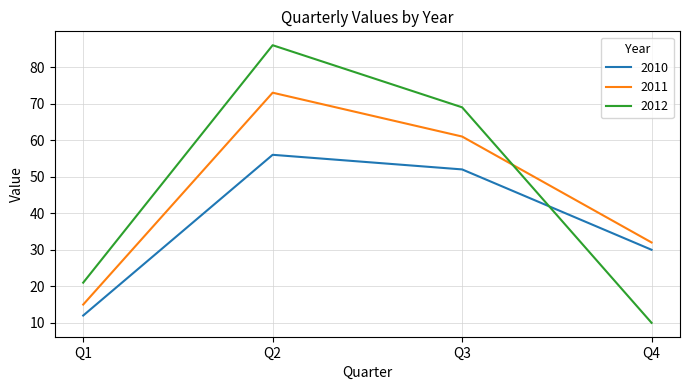

Does the chart have visible grid lines?

Yes